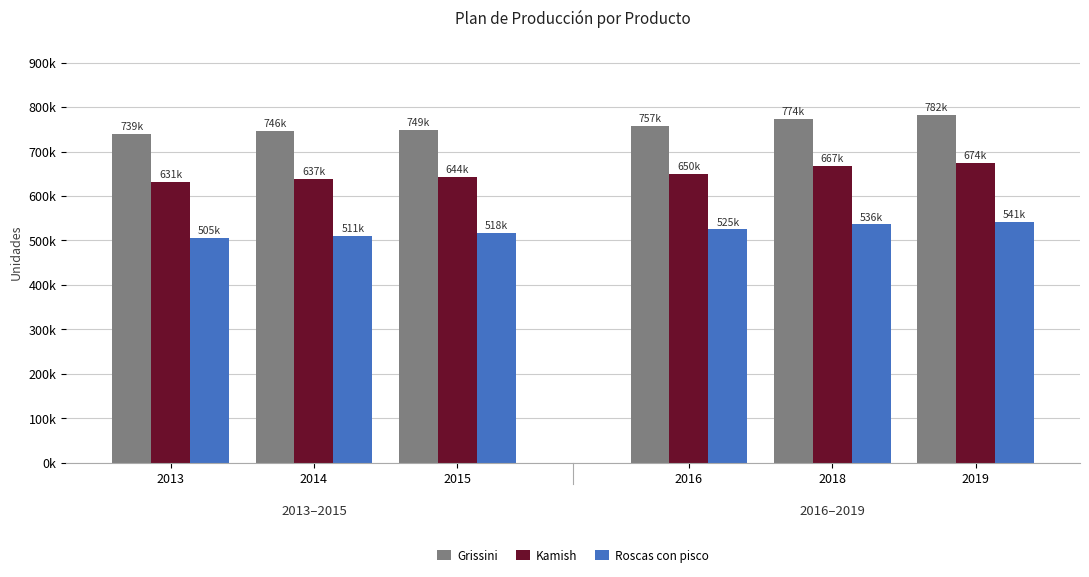

What are all the series names shown in the legend?

Grissini, Kamish, Roscas con pisco